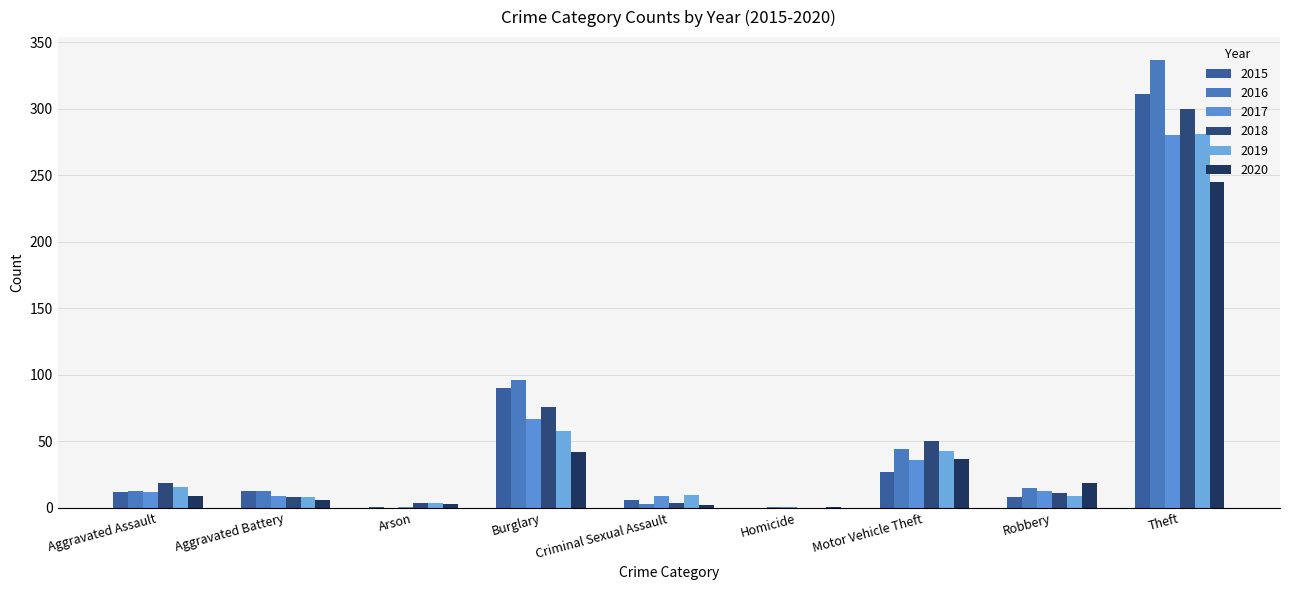

How many groups of bars are there?

9